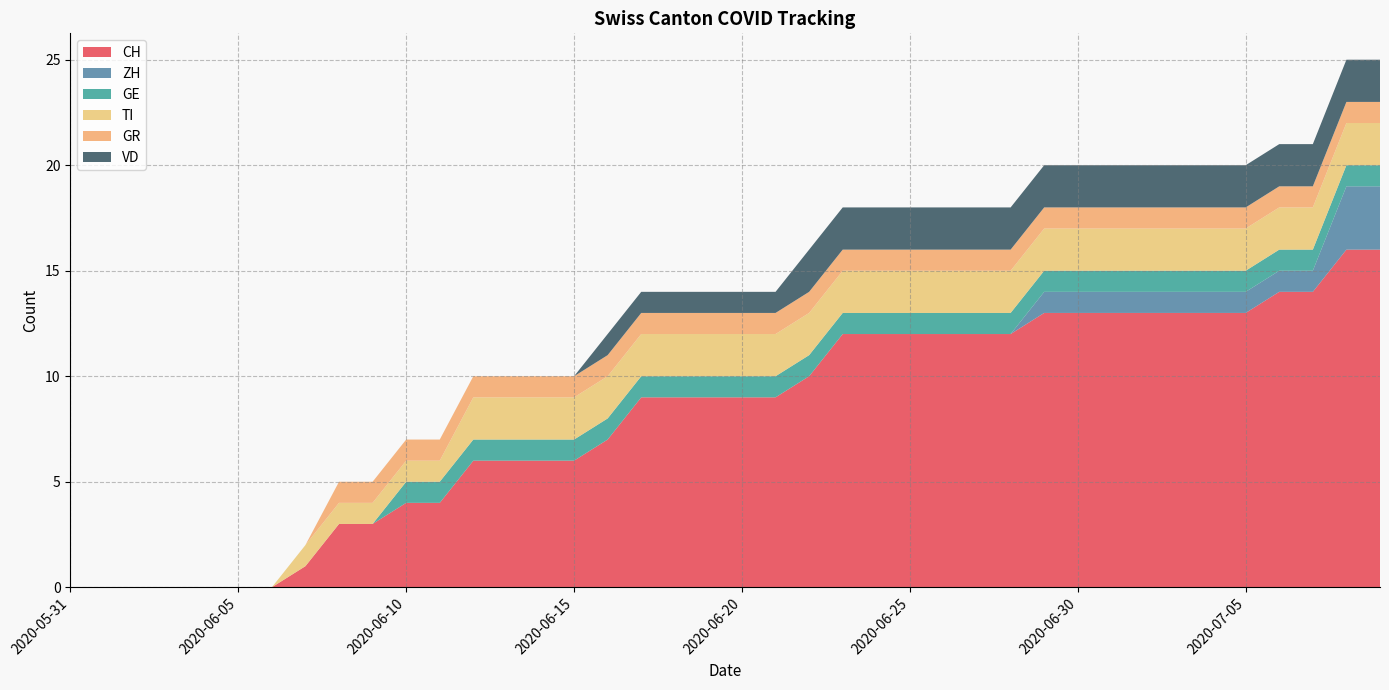

Reading left to right, list all the values displayed in this chart.

CH: 0	0	0	0	0	0	0	1	3	3	4	4	6	6	6	6	7	9	9	9	9	9	10	12	12	12	12	12	12	13	13	13	13	13	13	13	14	14	16	16
ZH: 0	0	0	0	0	0	0	0	0	0	0	0	0	0	0	0	0	0	0	0	0	0	0	0	0	0	0	0	0	1	1	1	1	1	1	1	1	1	3	3
GE: 0	0	0	0	0	0	0	0	0	0	1	1	1	1	1	1	1	1	1	1	1	1	1	1	1	1	1	1	1	1	1	1	1	1	1	1	1	1	1	1
TI: 0	0	0	0	0	0	0	1	1	1	1	1	2	2	2	2	2	2	2	2	2	2	2	2	2	2	2	2	2	2	2	2	2	2	2	2	2	2	2	2
GR: 0	0	0	0	0	0	0	0	1	1	1	1	1	1	1	1	1	1	1	1	1	1	1	1	1	1	1	1	1	1	1	1	1	1	1	1	1	1	1	1
VD: 0	0	0	0	0	0	0	0	0	0	0	0	0	0	0	0	1	1	1	1	1	1	2	2	2	2	2	2	2	2	2	2	2	2	2	2	2	2	2	2